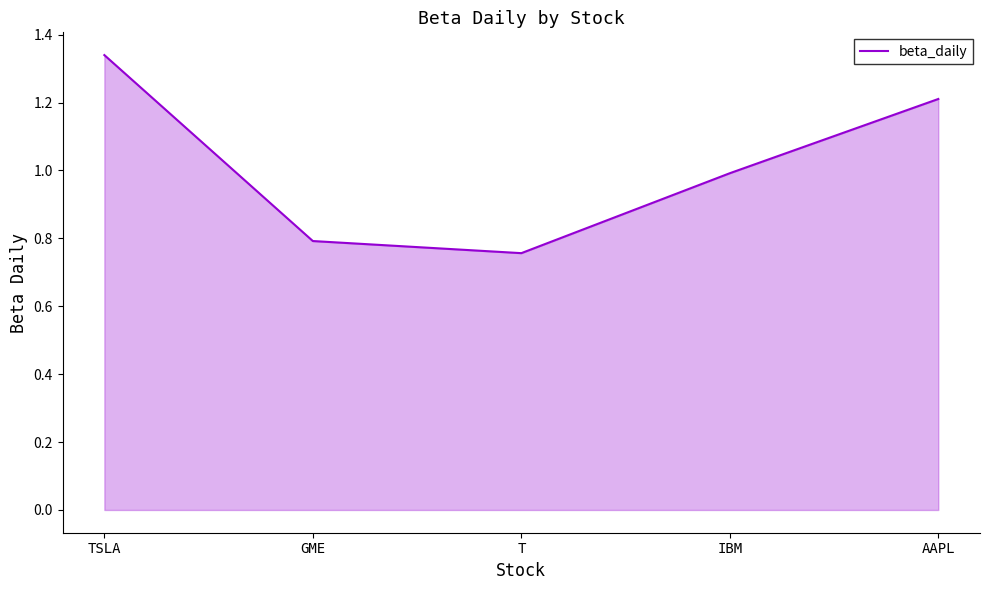

How many lines are shown in the chart?

1